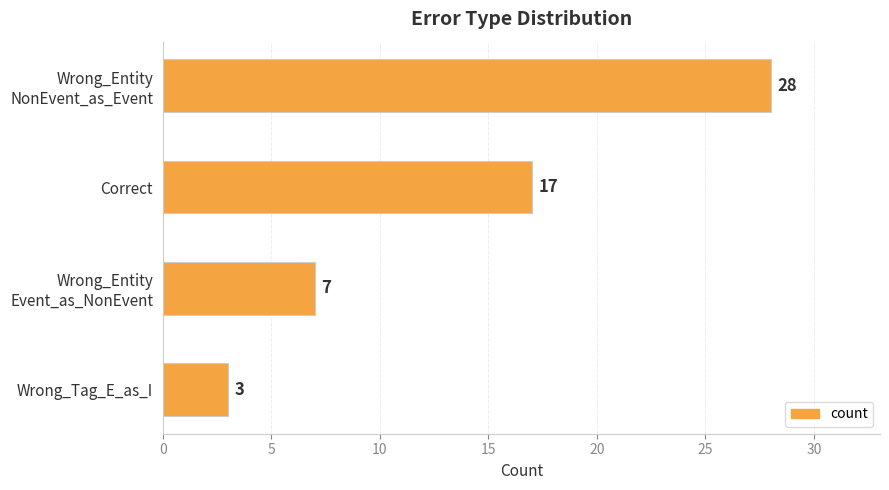

How many distinct data groups are displayed?

1